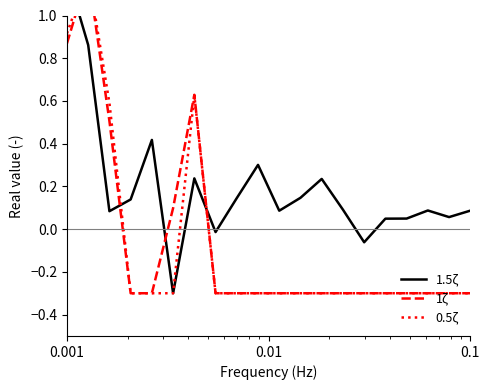

Does the chart have visible grid lines?

No